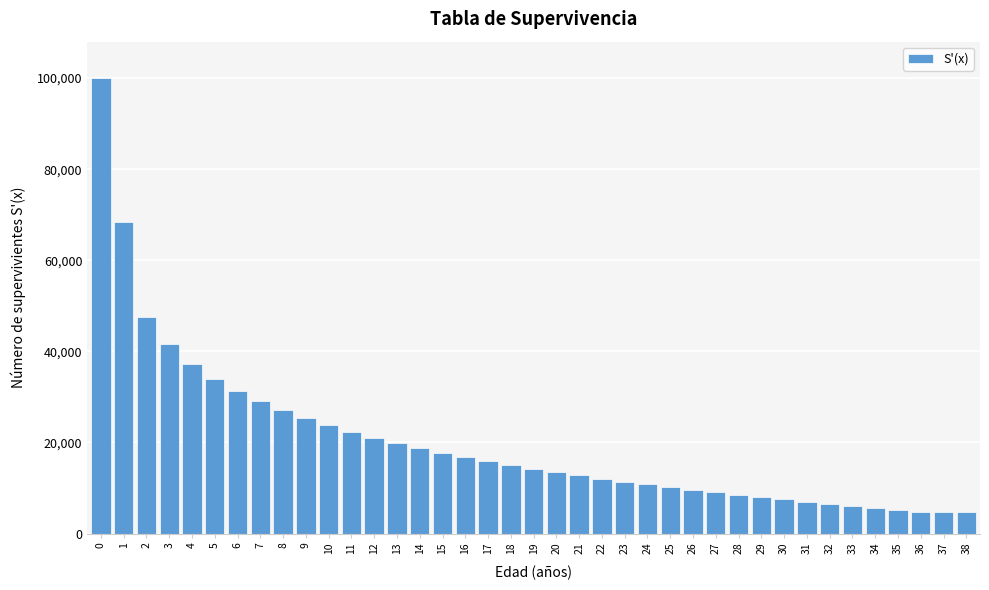

What is the maximum value shown in the chart?

100000.0